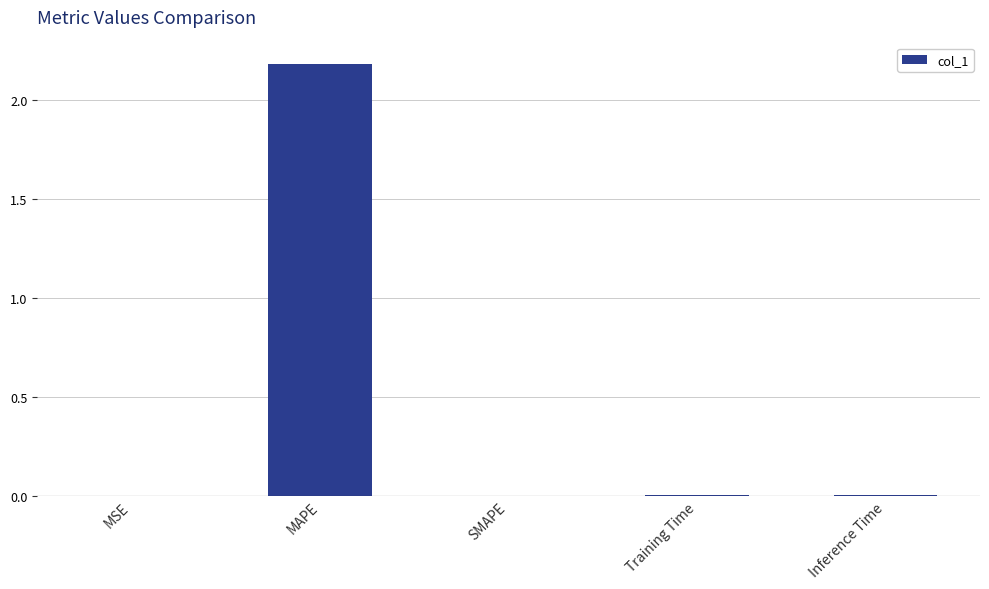

What is the sum of all values?

2.2